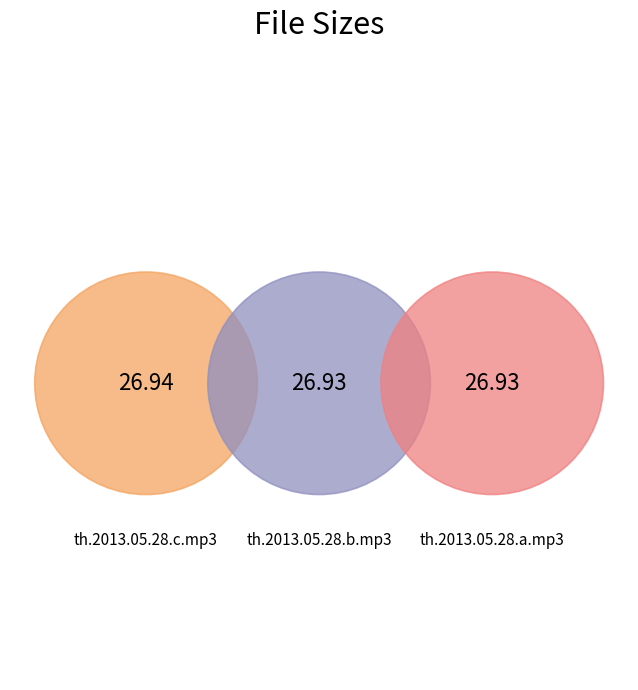

True or false: th.2013.05.28.c.mp3 accounts for 33% of the total.

True